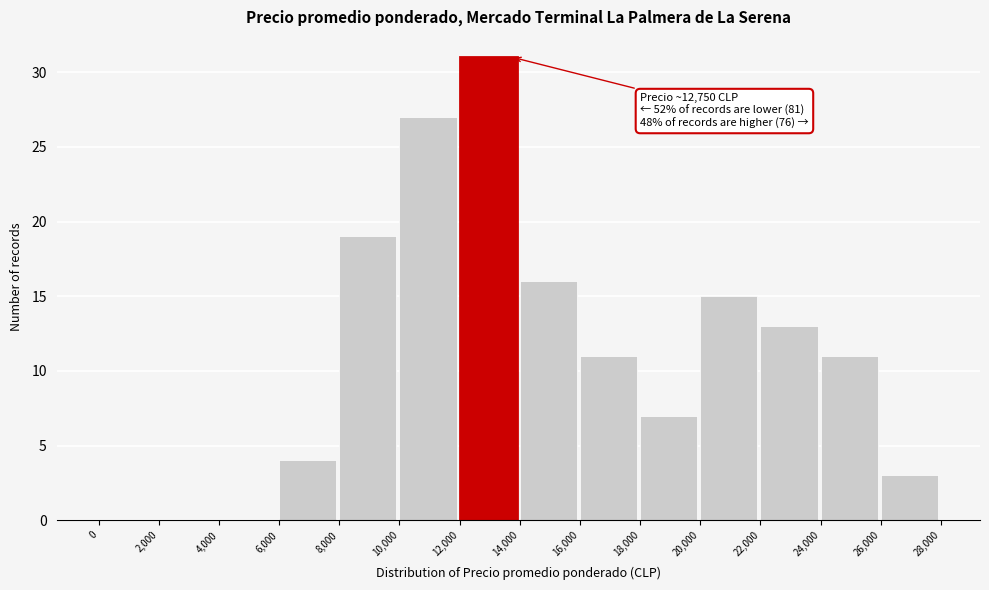

Which range on the x-axis has the tallest bar?

12,000 to 14,000